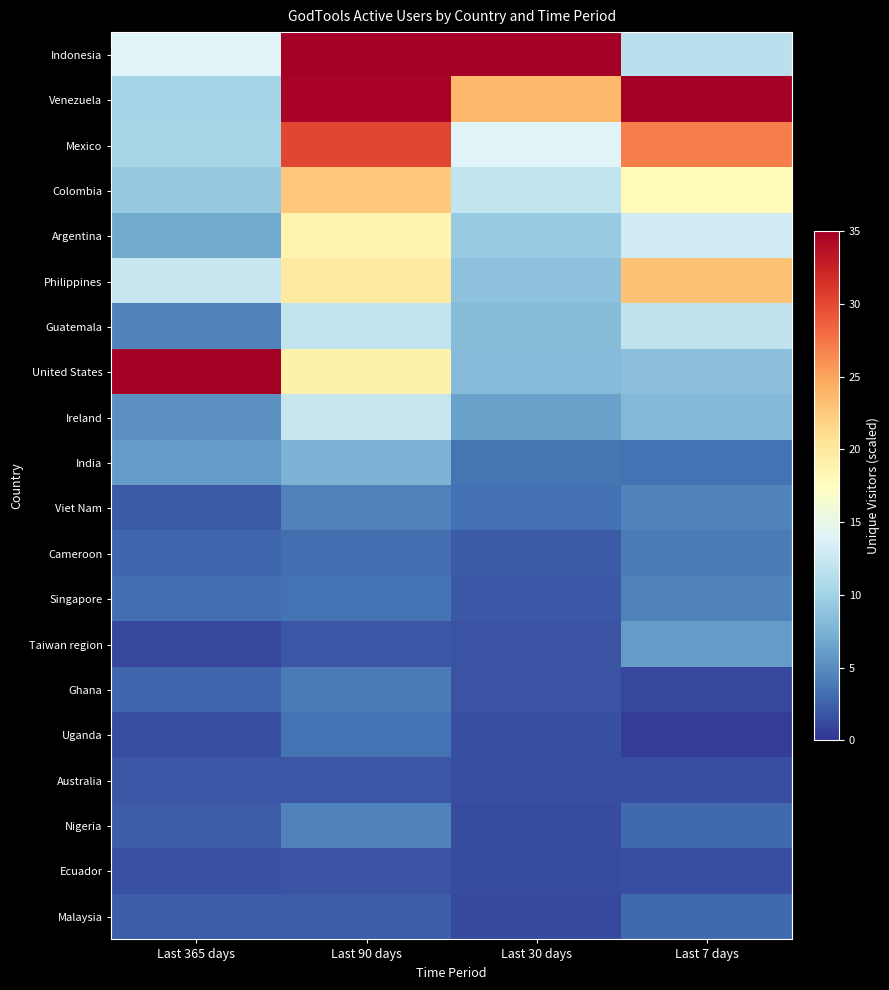

Which label corresponds to the largest value in the chart?

Last 90 days